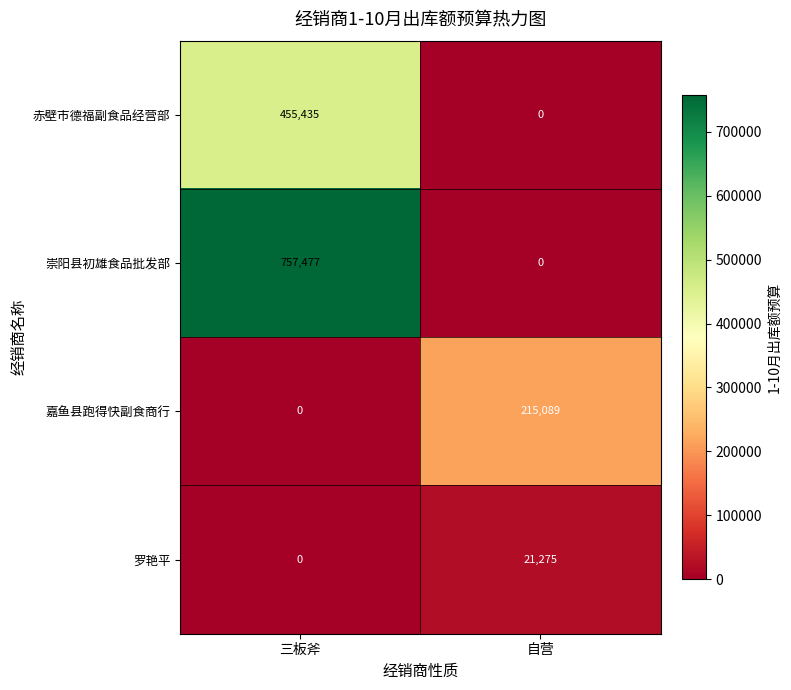

What is the difference between the 嘉鱼县跑得快副食商行 values at 三板斧 and 自营?

215089